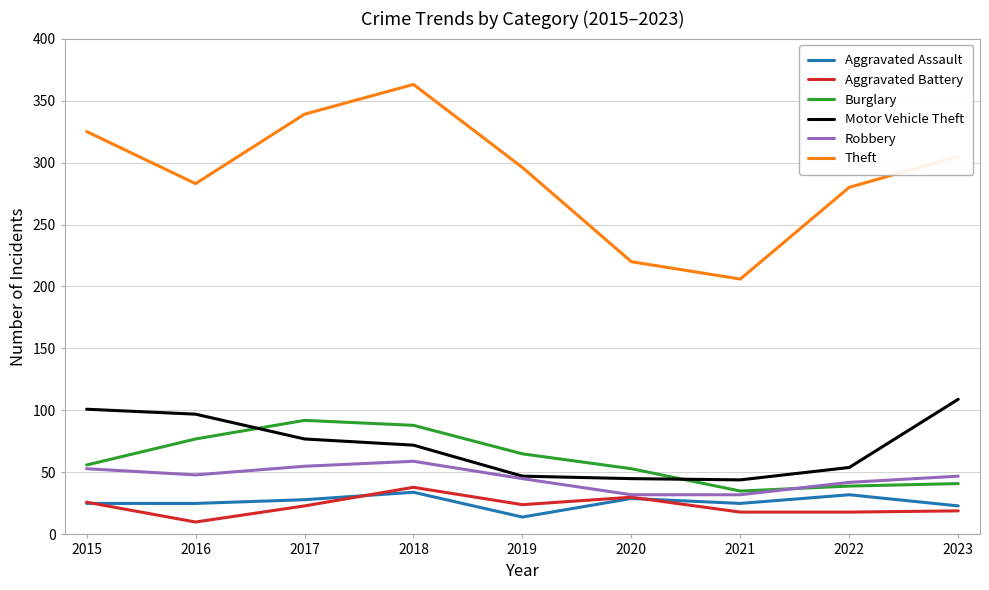

True or false: Theft and Motor Vehicle Theft cross at least once.

False